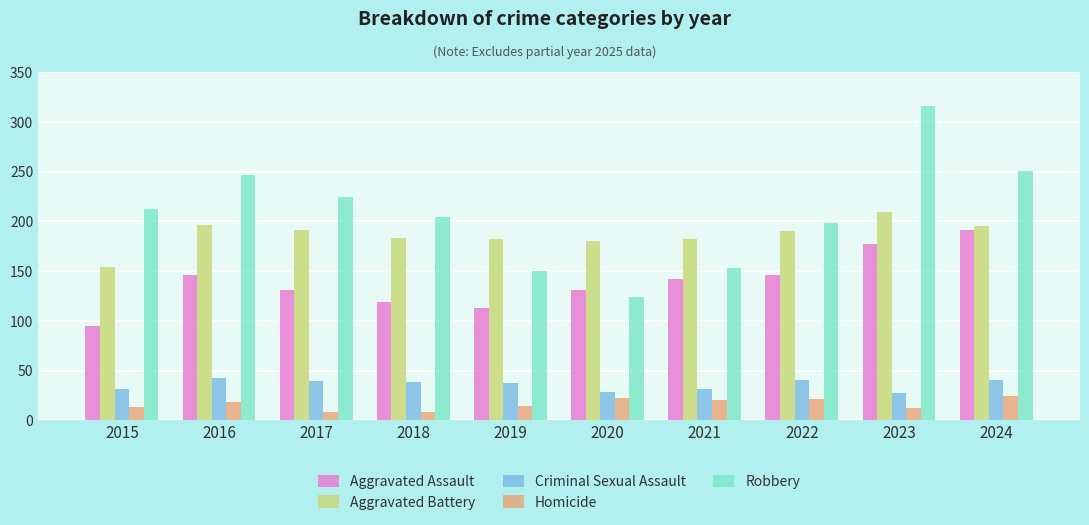

Does the chart contain any negative values?

No